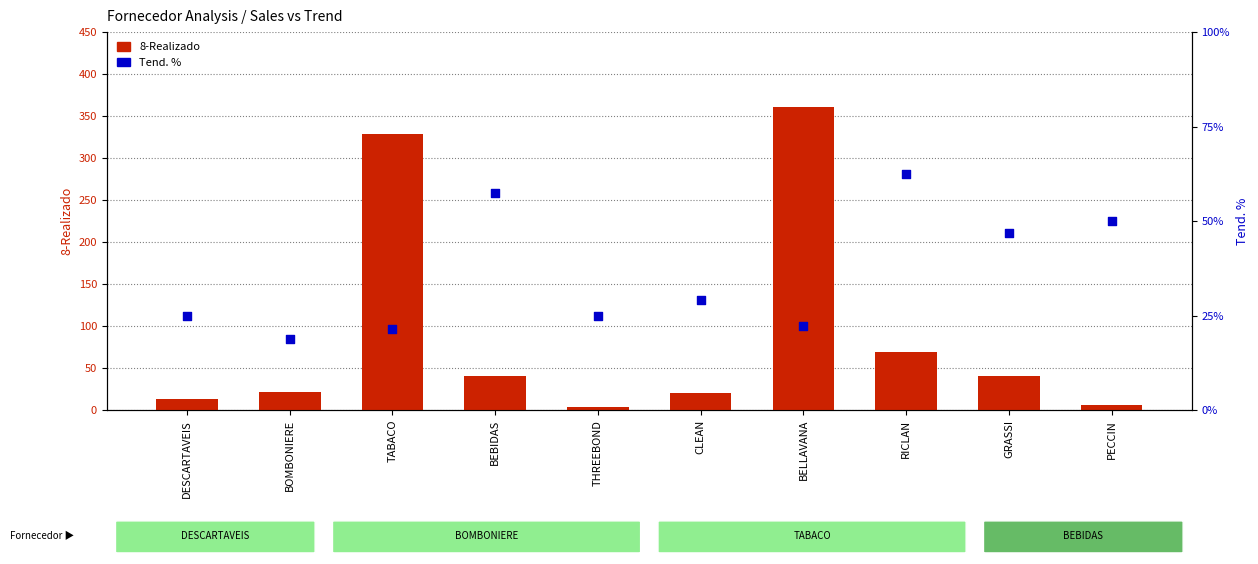

What is the total value across all series at TABACO?

413.4